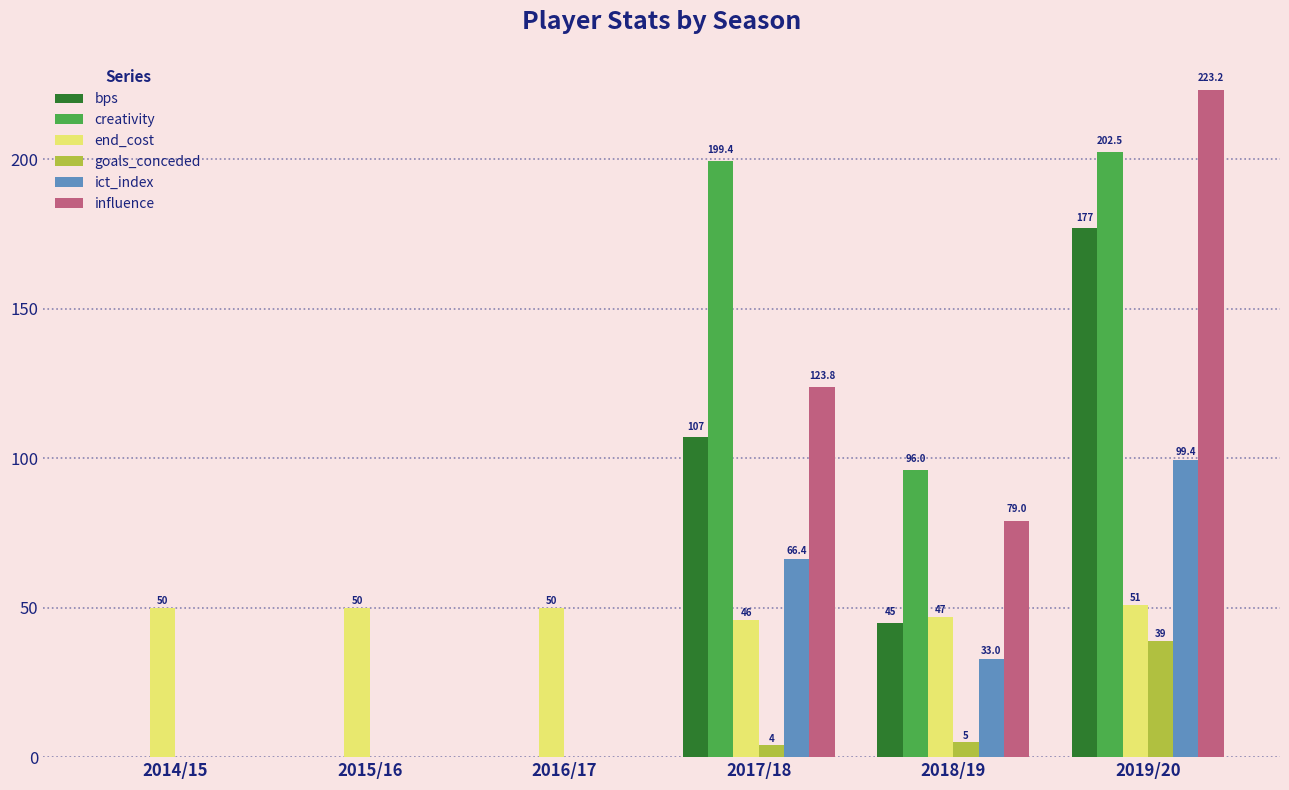

Which series has the largest total across all categories?

creativity